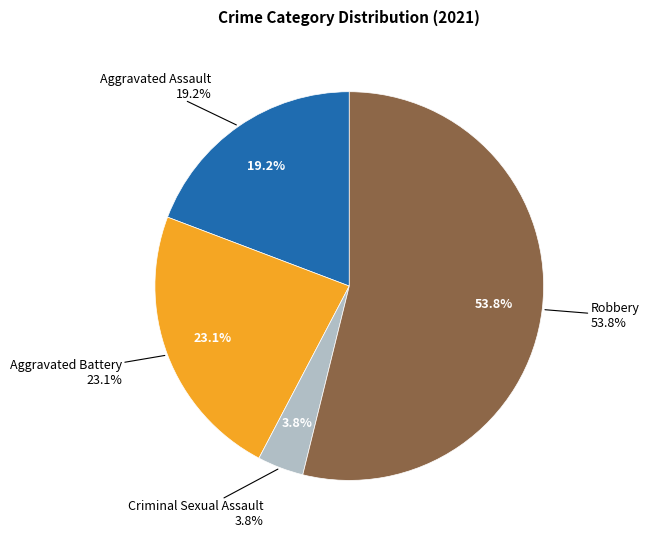

To the nearest percent, what is the difference between the largest and smallest slice percentages?

50%